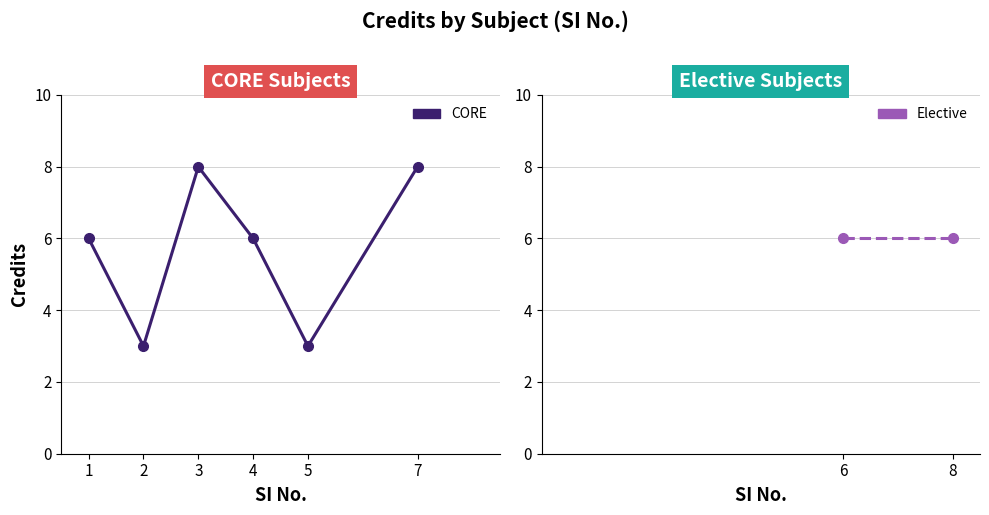

True or false: there are more than 1 points higher than both neighbors.

False